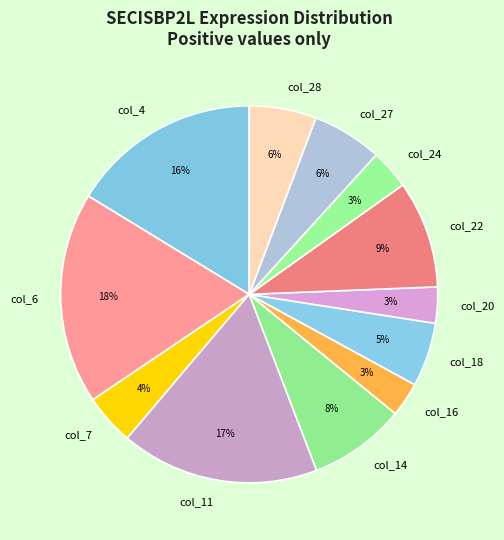

Do col_24 and col_6 together represent more than half of the pie?

No